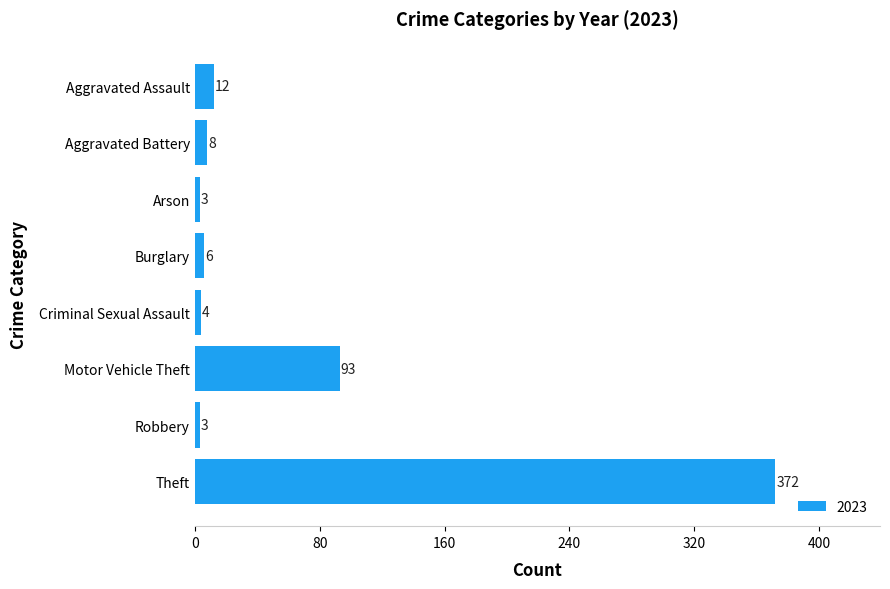

What is the label of the 6th bar from the top?

Motor Vehicle Theft